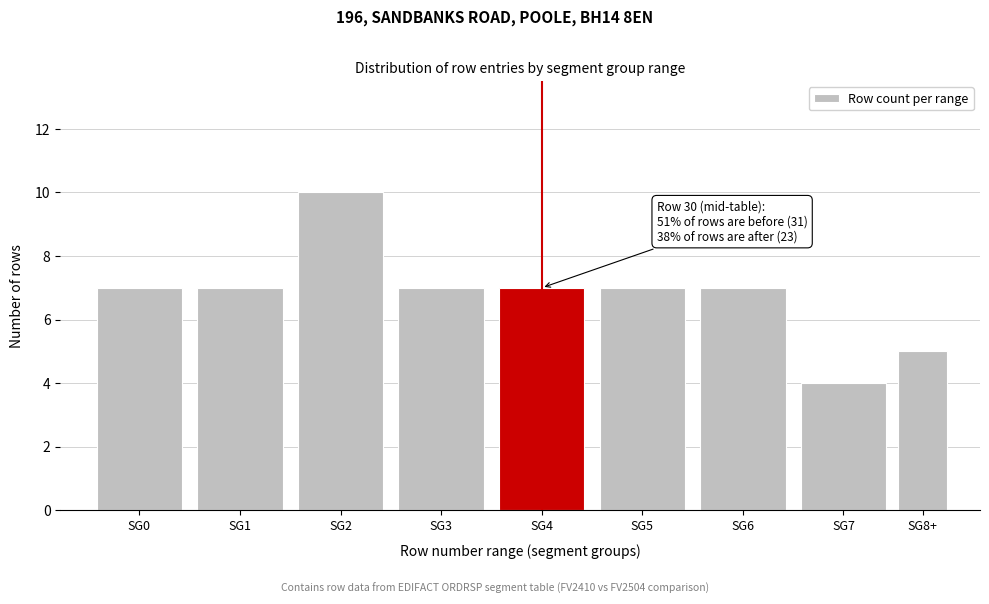

Reading left to right, what are all the values shown in this chart?

SG0=7	SG1=7	SG2=10	SG3=7	SG4=7	SG5=7	SG6=7	SG7=4	SG8+=5